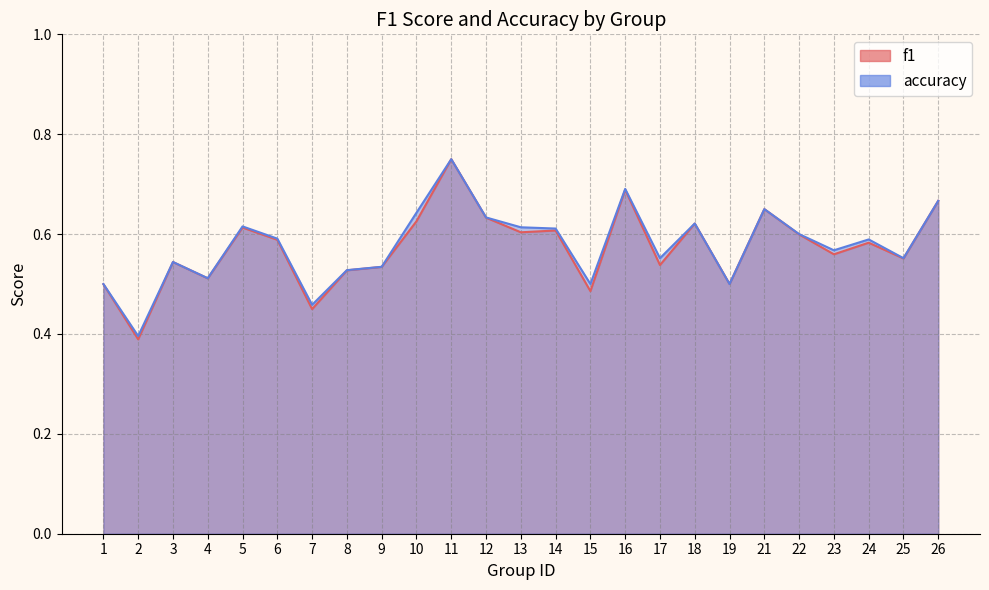

The value of f1 at 3 is 0.8. True or false?

False